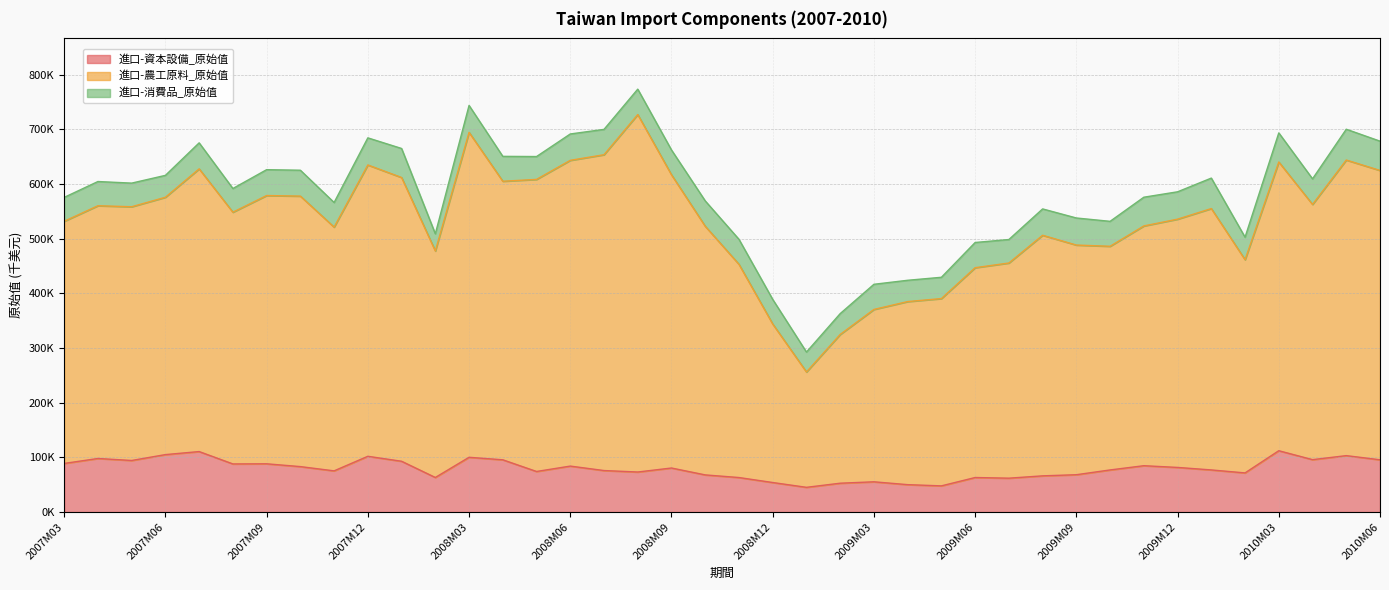

What are all the series names shown in the legend?

進口-資本設備_原始值, 進口-農工原料_原始值, 進口-消費品_原始值